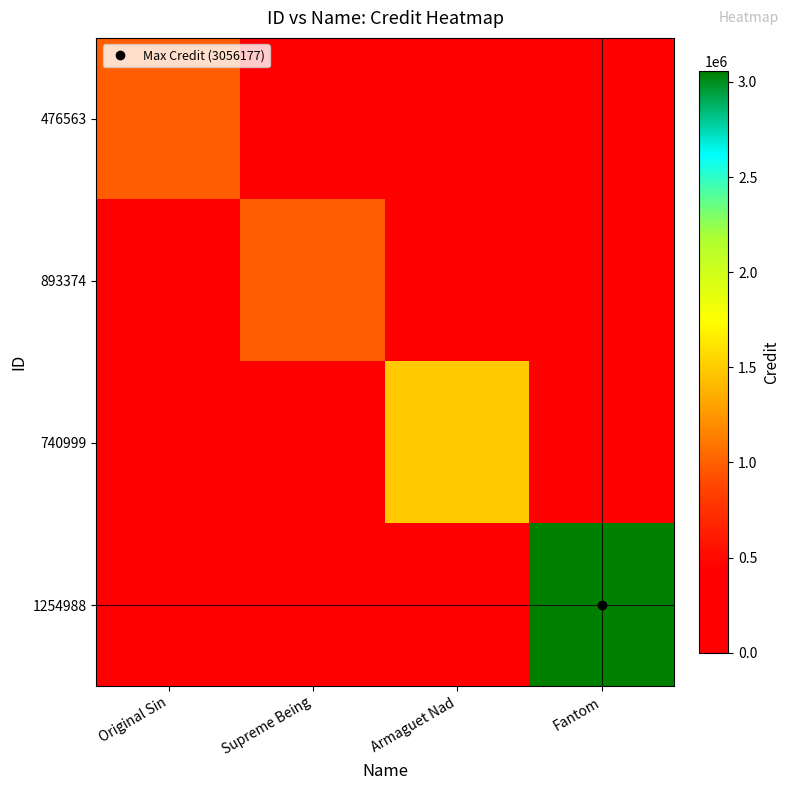

At Fantom, list the series in order from largest to smallest.

1254988, 476563, 893374, 740999